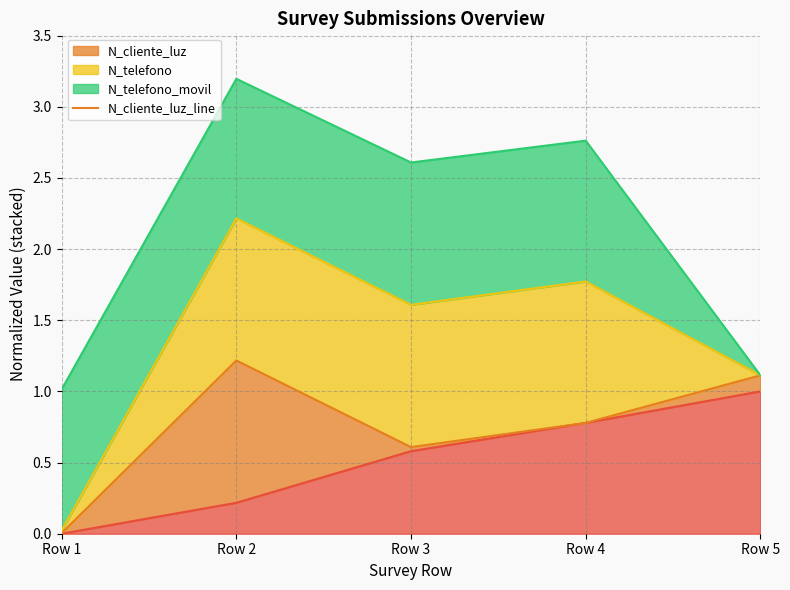

Count the number of categories in the chart.

5